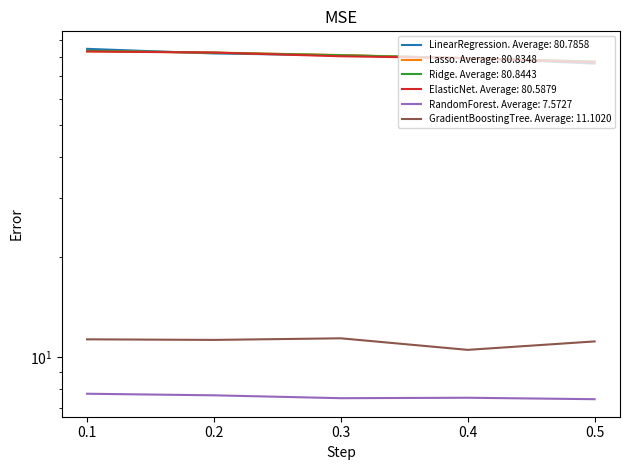

How many values in the Ridge series exceed 81?

3